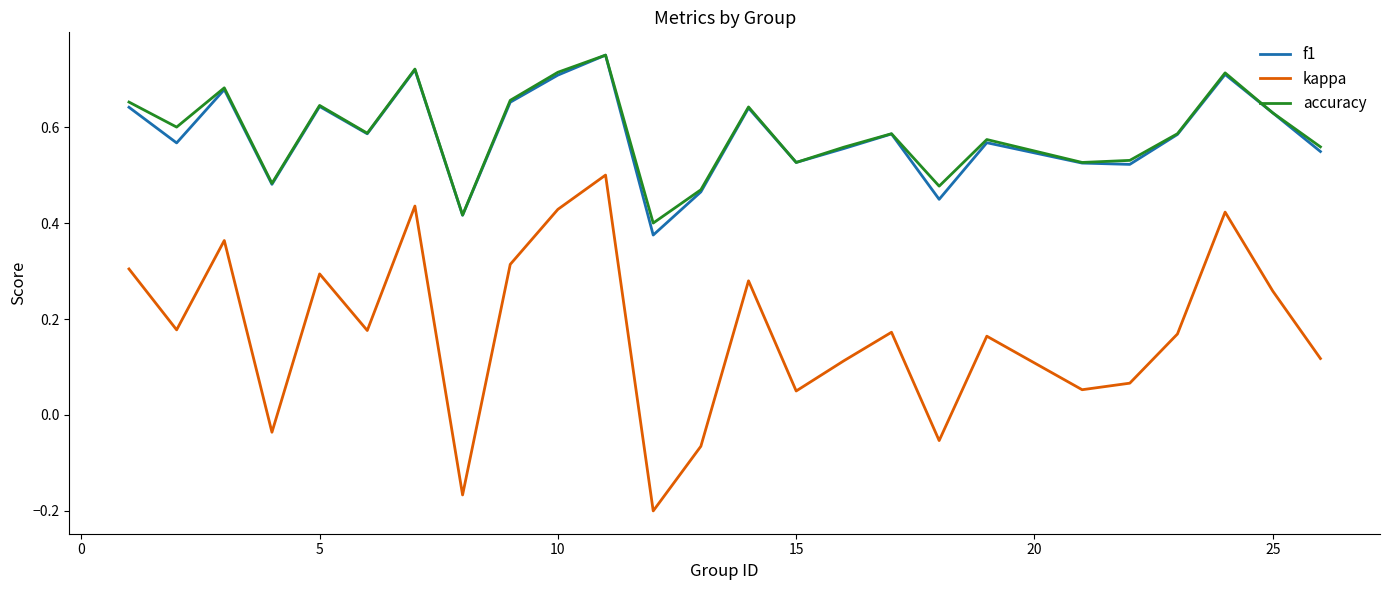

How many interior local valleys does the kappa series have?

8